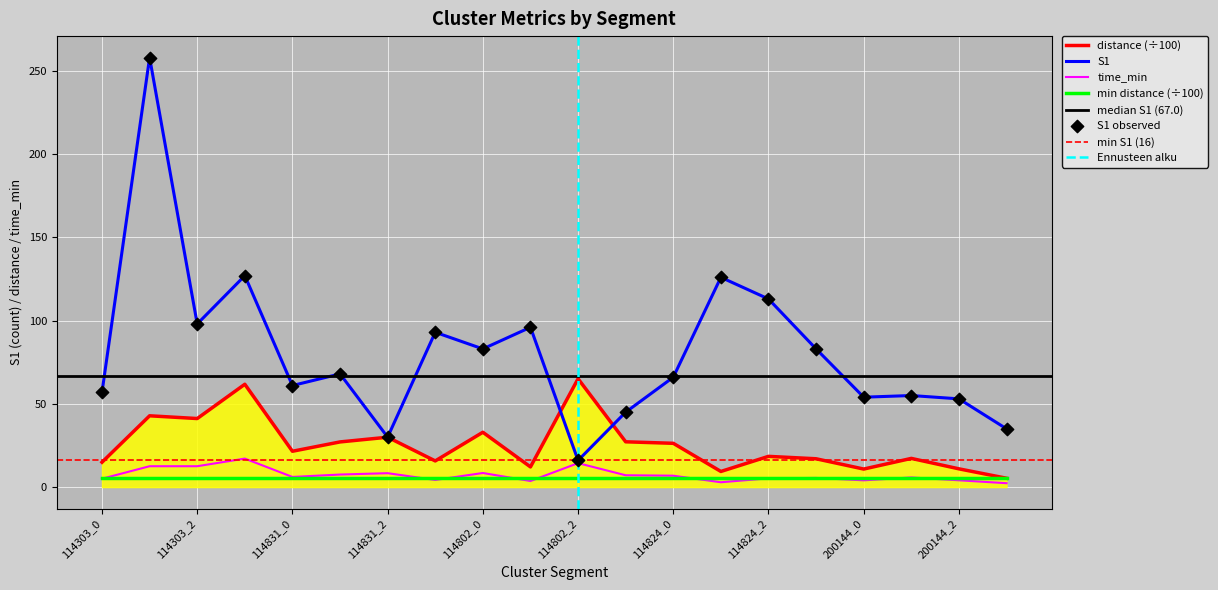

At how many categories does at least one series exceed 198?

1